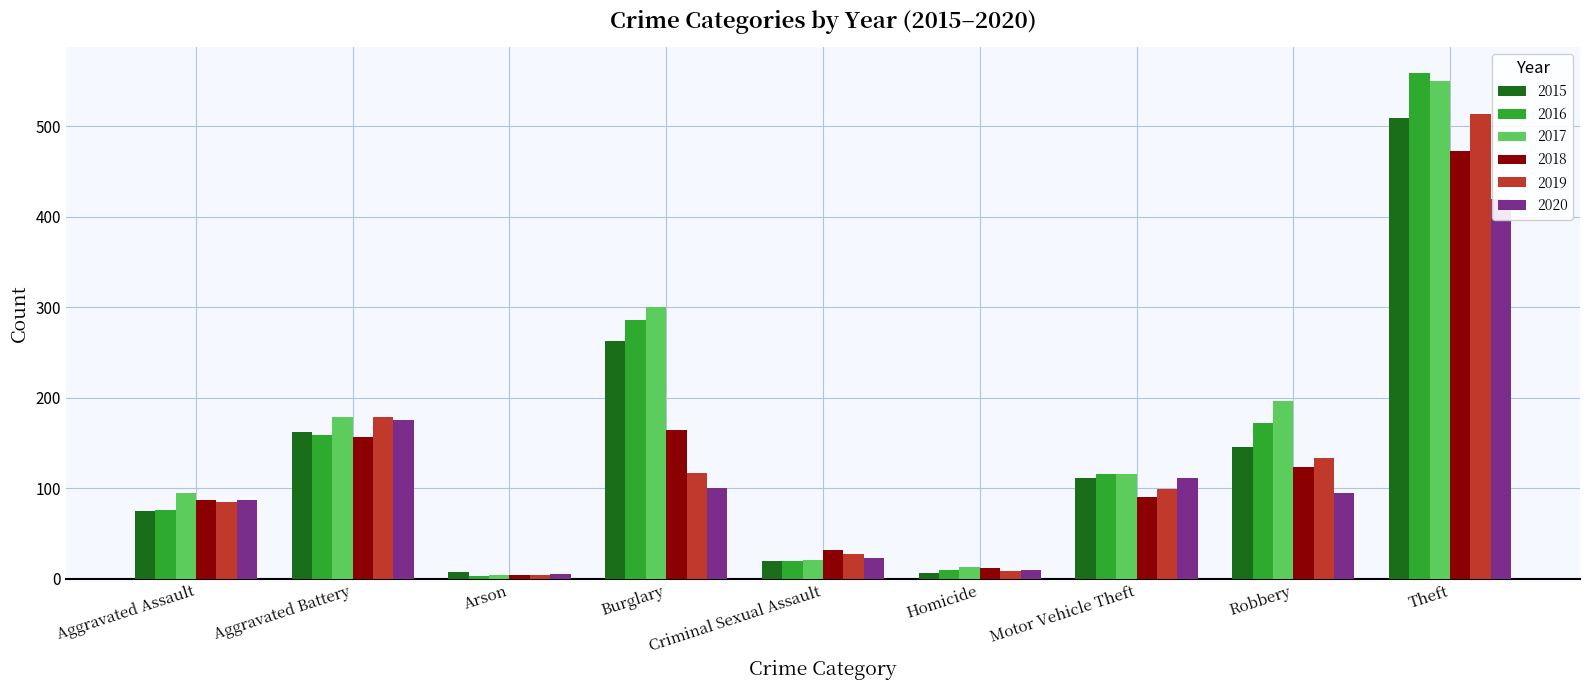

Which series has the largest total across all categories?

2017